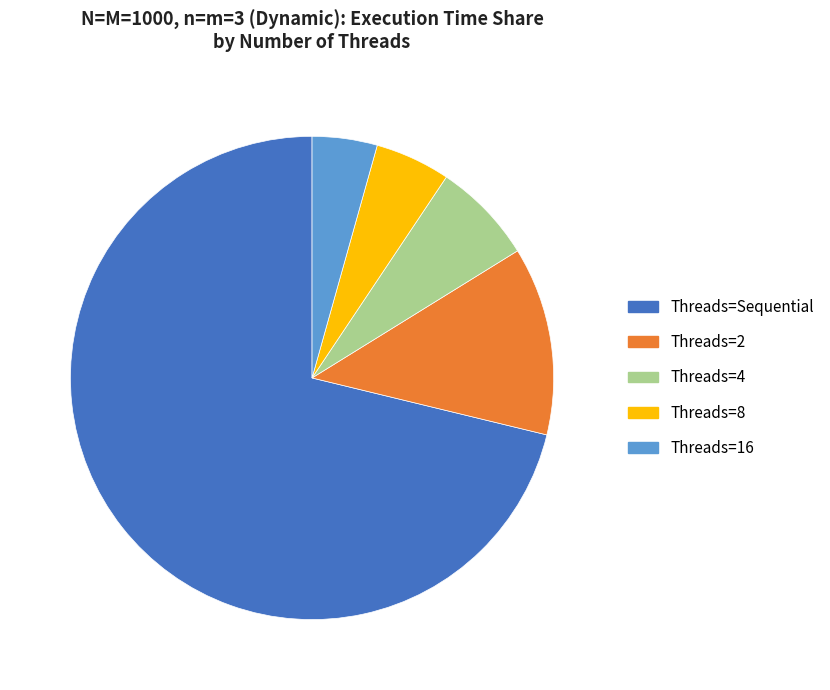

Does any single category account for the majority?

Yes